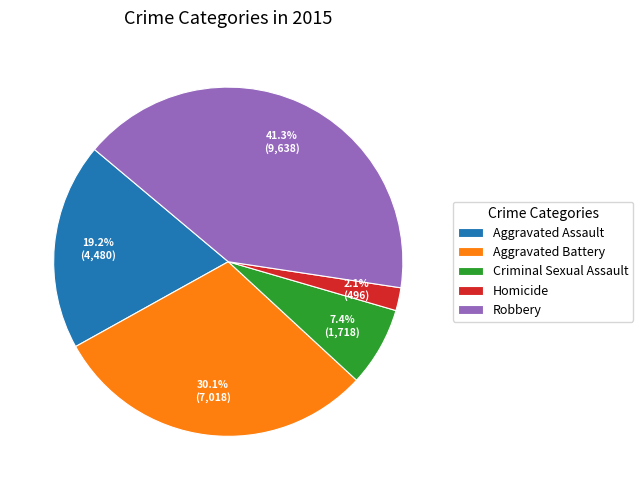

How many segments does this pie chart have?

5